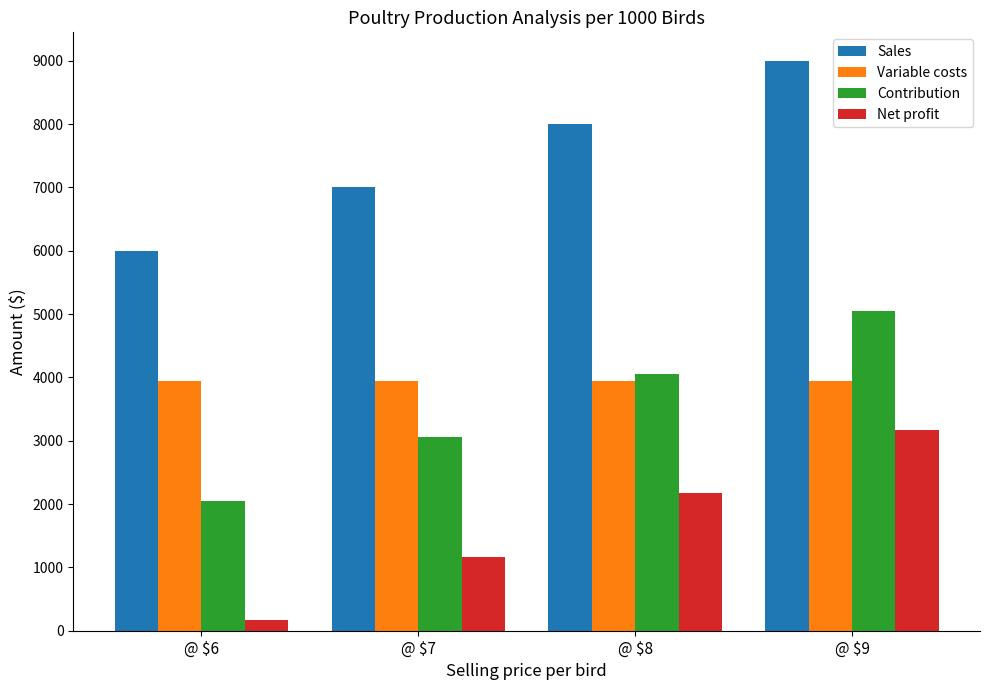

What is the sum of all Contribution values?

14206.4